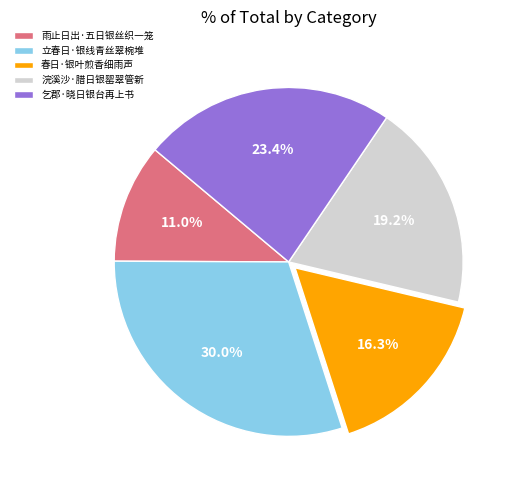

Which category has the smallest portion of the pie?

雨止日出·五日银丝织一笼